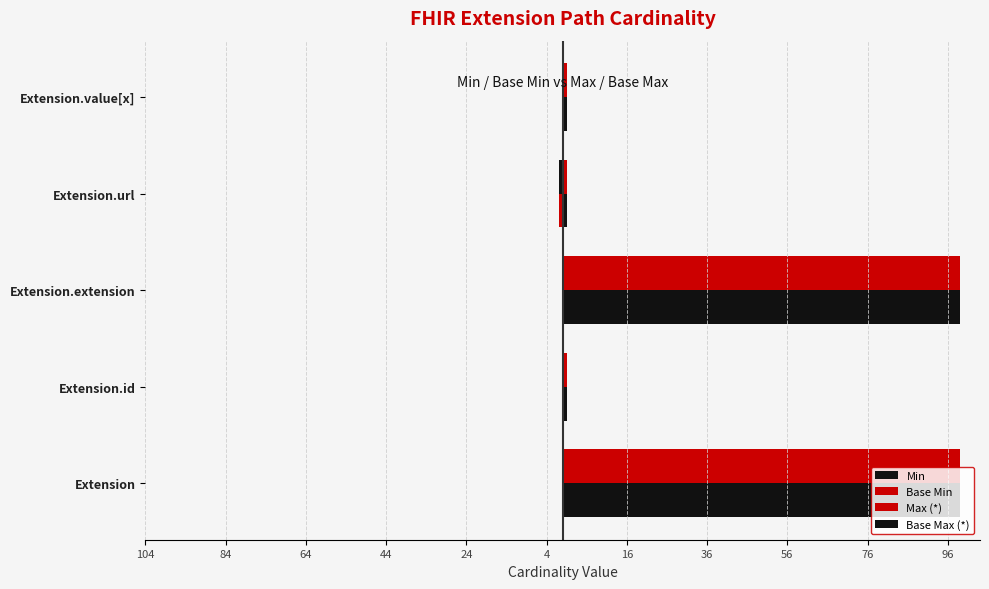

How many groups of bars are there?

5